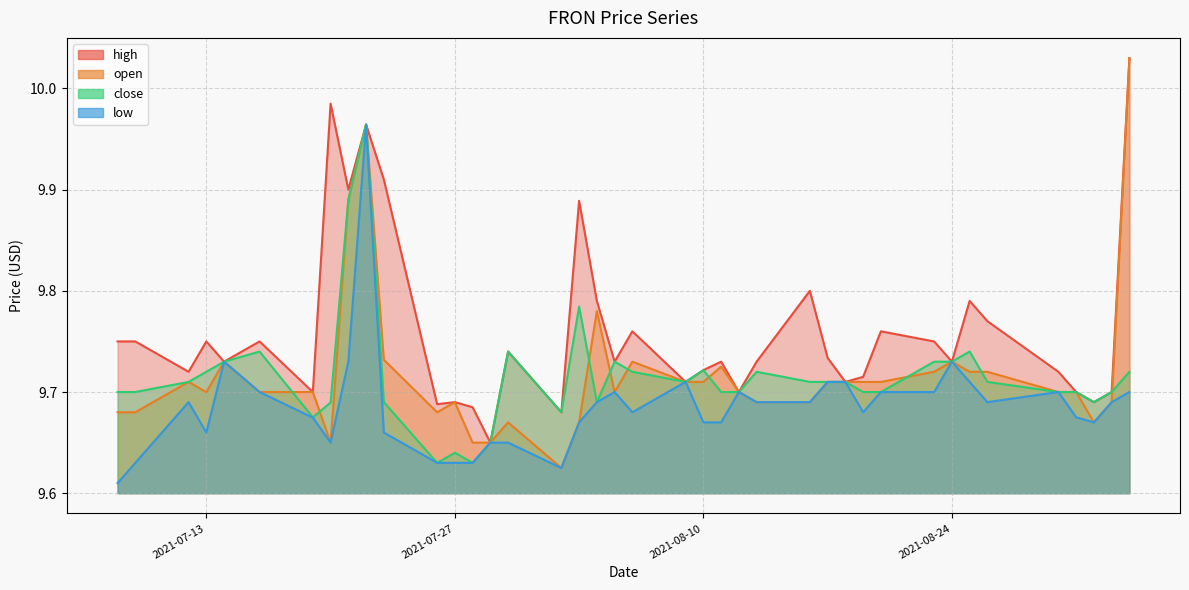

What are all the series names shown in the legend?

high, open, close, low